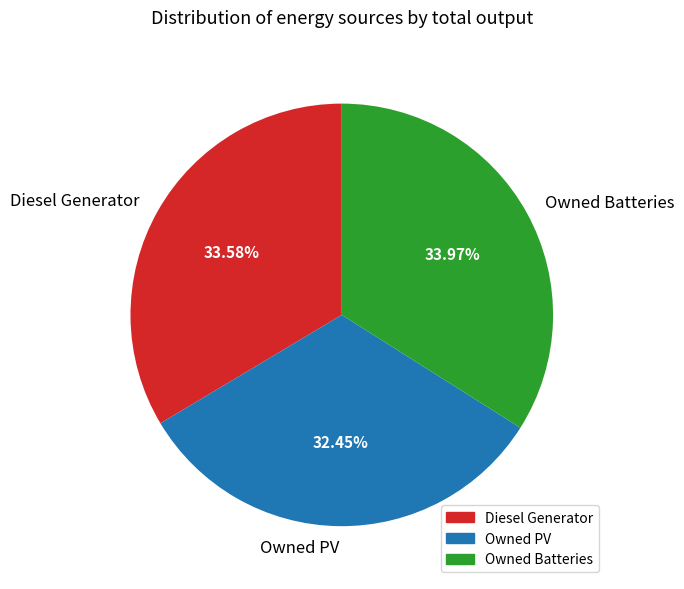

How many slices are in this pie chart?

3